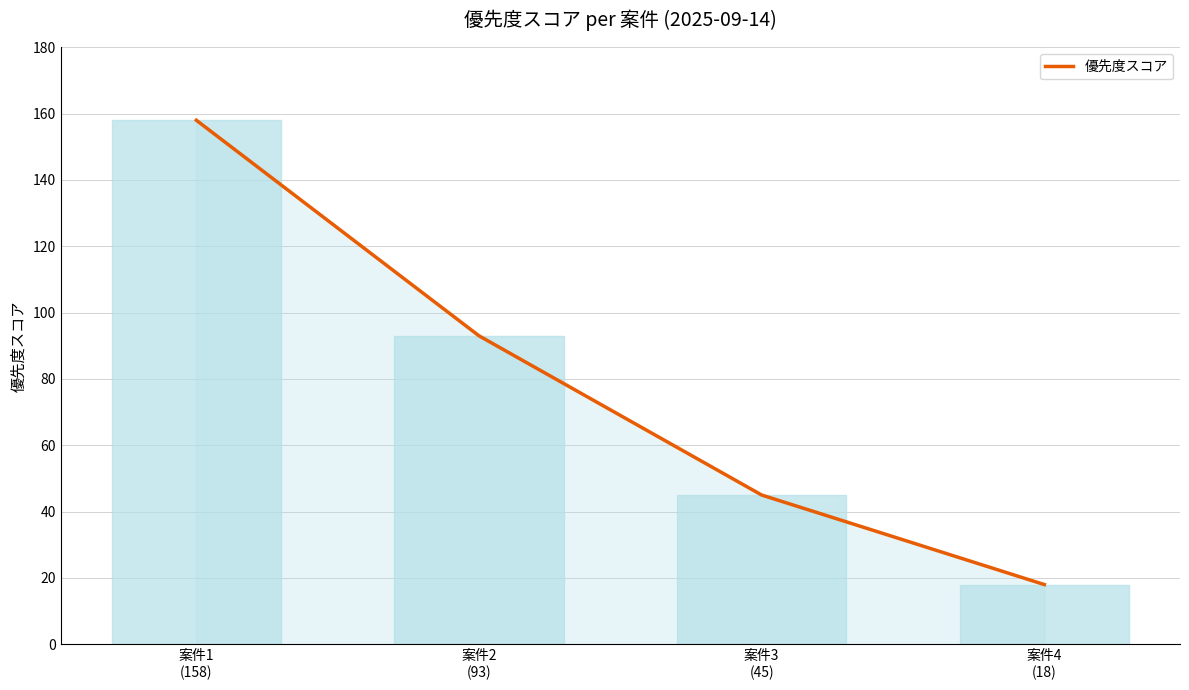

Approximately how many times larger is the value at 案件3
(45) compared to 案件1
(158)?

0.3